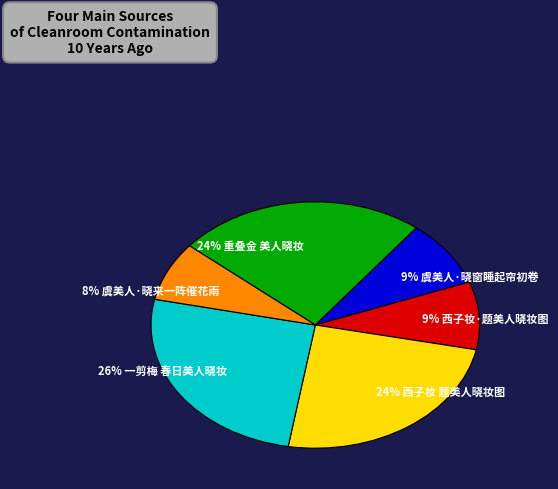

What is the ratio of the value at 9% 西子妆·题美人晓妆图 to the value at 8% 虞美人·晓来一阵催花雨?

1.1